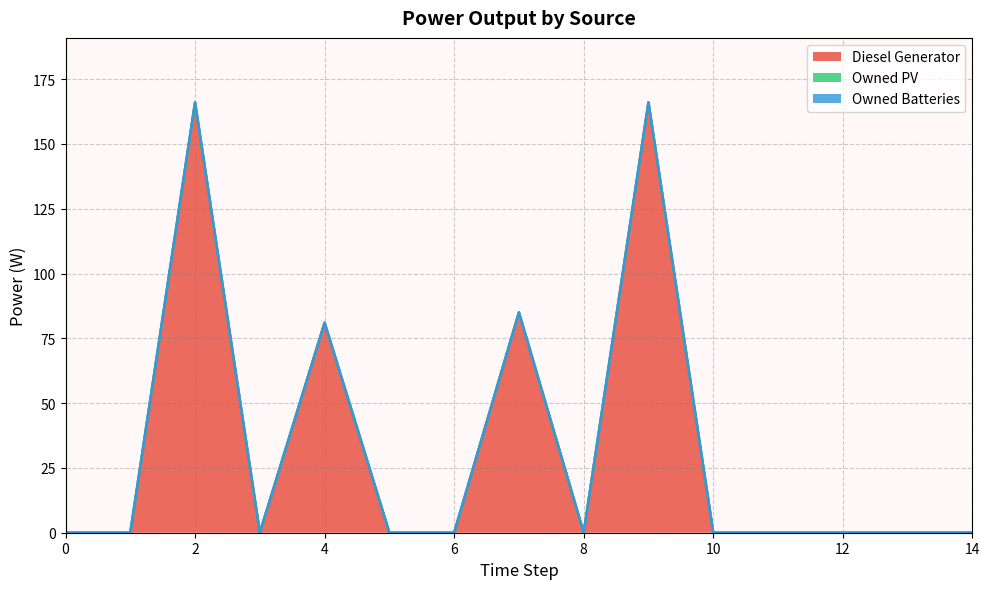

At 9, list the series in order from smallest to largest.

Owned PV, Owned Batteries, Diesel Generator